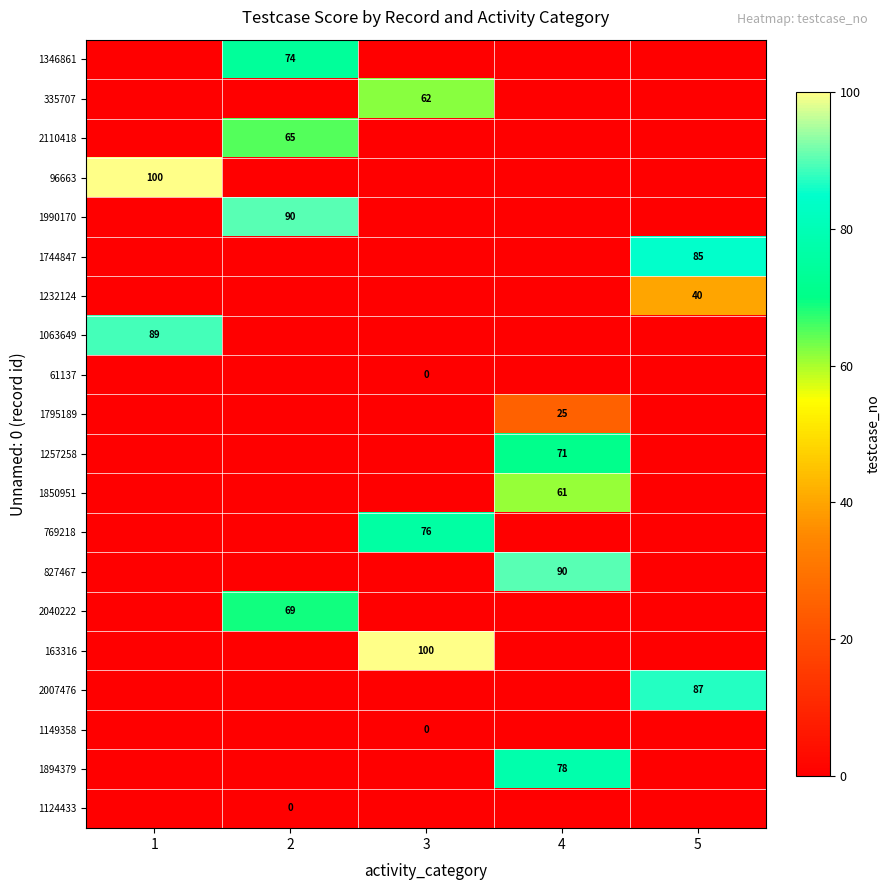

What is the difference between the highest and lowest values at 1?

100